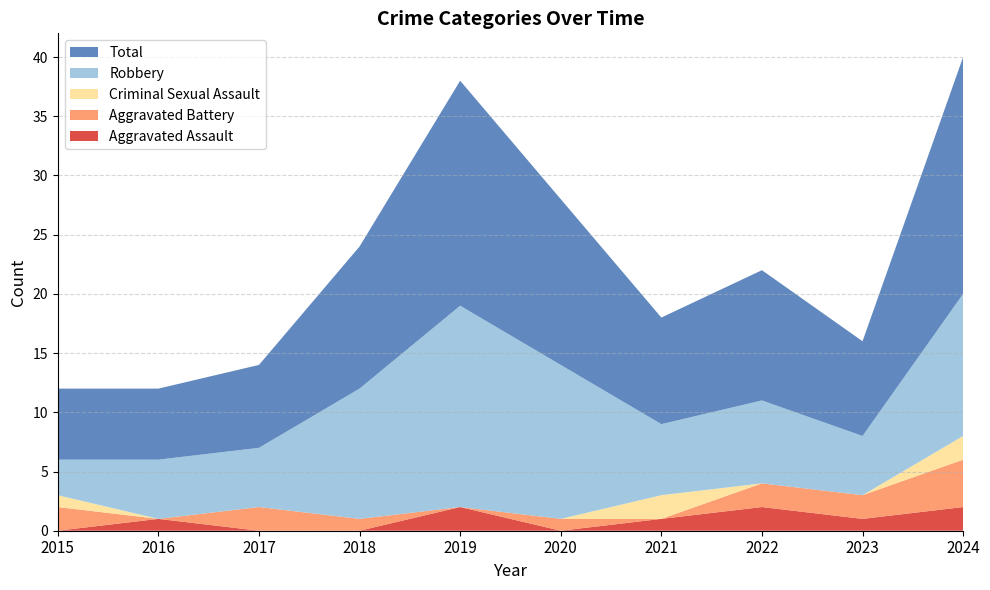

Reading right to left, what are all the values shown in this chart?

Aggravated Assault: 2024=2	2023=1	2022=2	2021=1	2020=0	2019=2	2018=0	2017=0	2016=1	2015=0
Aggravated Battery: 2024=4	2023=2	2022=2	2021=0	2020=1	2019=0	2018=1	2017=2	2016=0	2015=2
Criminal Sexual Assault: 2024=2	2023=0	2022=0	2021=2	2020=0	2019=0	2018=0	2017=0	2016=0	2015=1
Robbery: 2024=12	2023=5	2022=7	2021=6	2020=13	2019=17	2018=11	2017=5	2016=5	2015=3
Total: 2024=20	2023=8	2022=11	2021=9	2020=14	2019=19	2018=12	2017=7	2016=6	2015=6